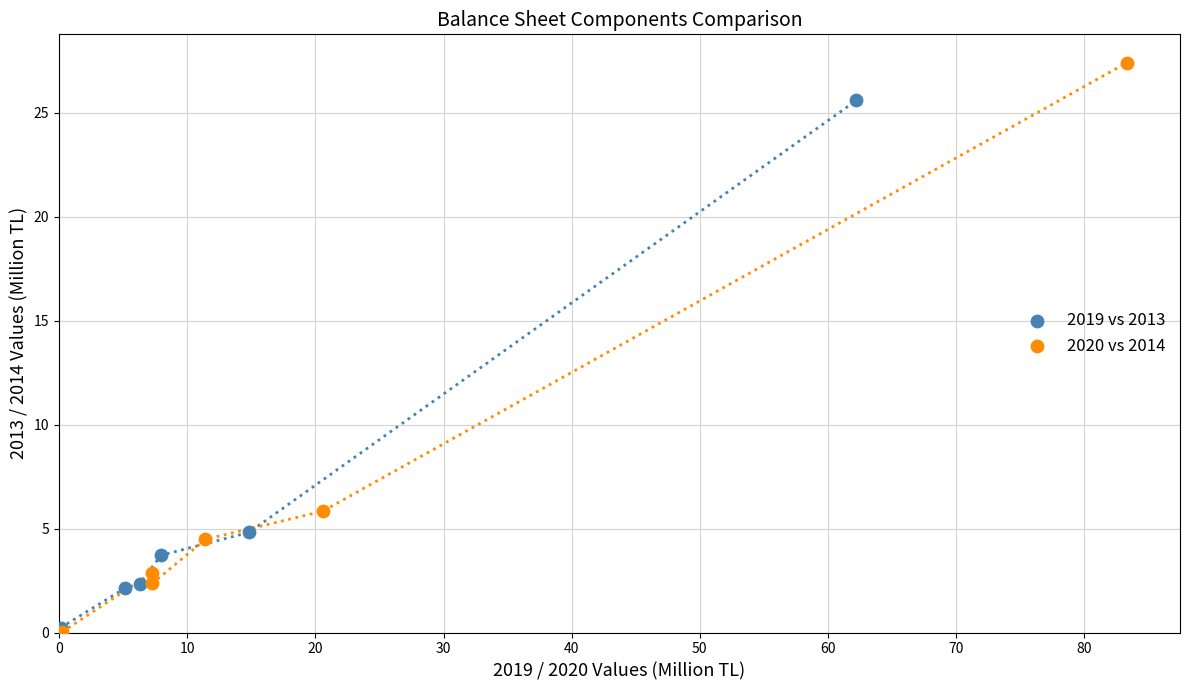

Which series reaches the maximum Y coordinate?

2020 vs 2014